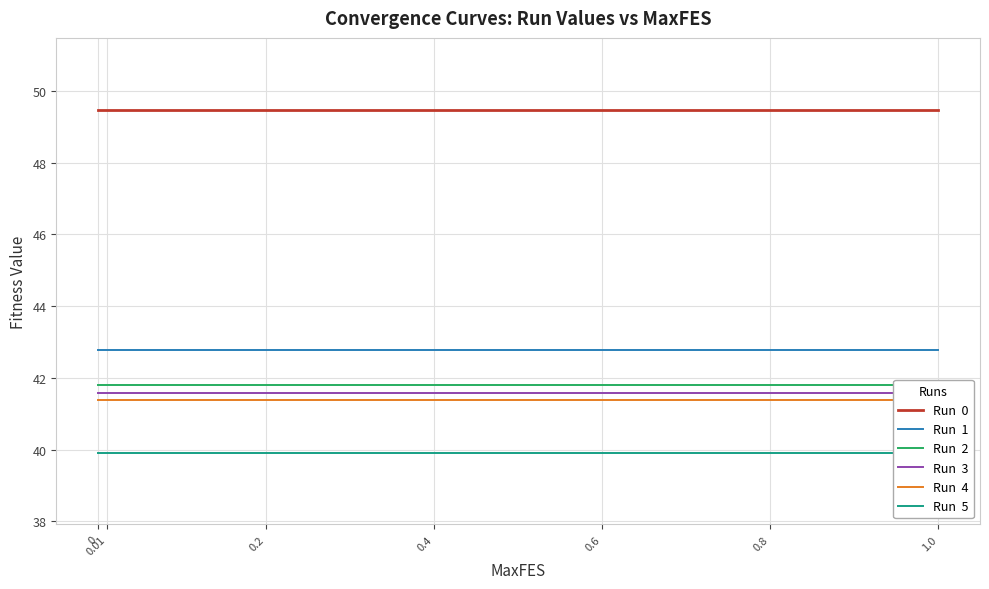

What are all the series names shown in the legend?

Run  0, Run  1, Run  2, Run  3, Run  4, Run  5